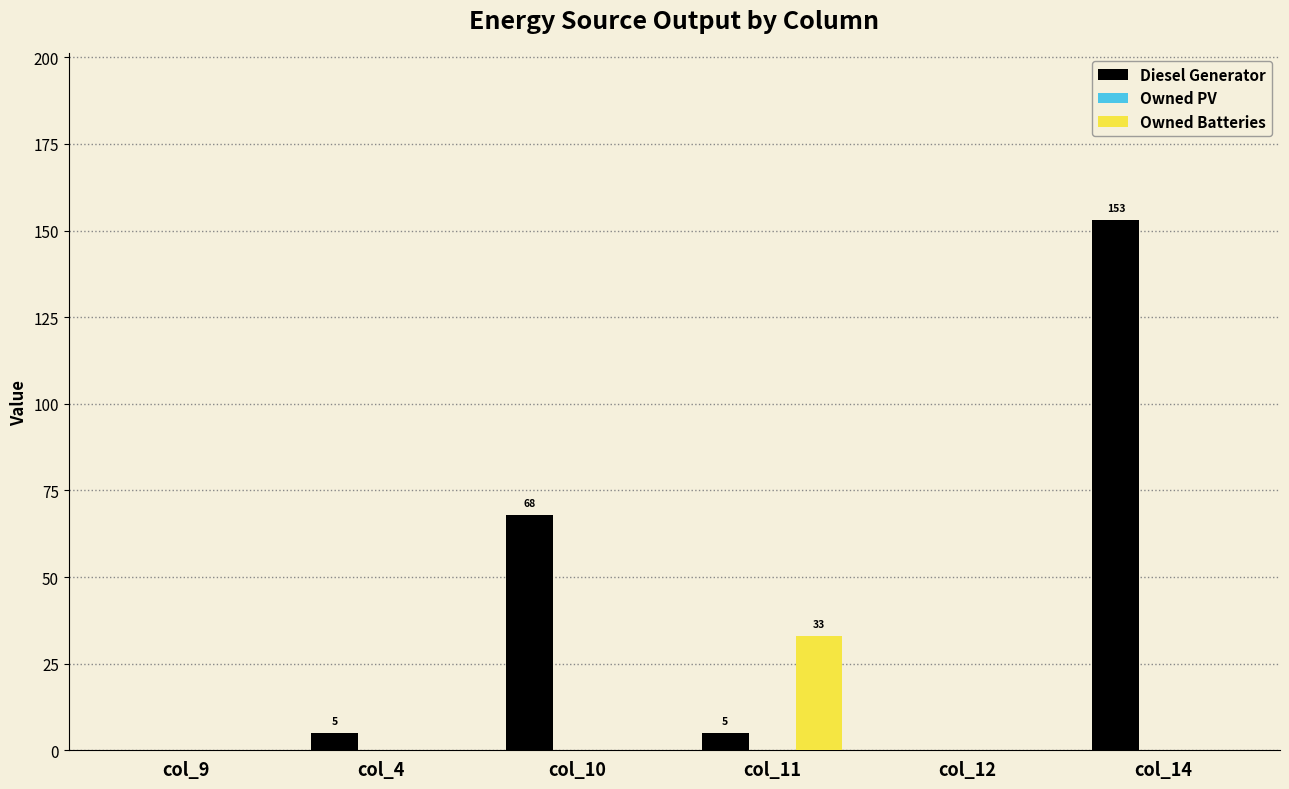

Which series has the widest spread of values?

Diesel Generator